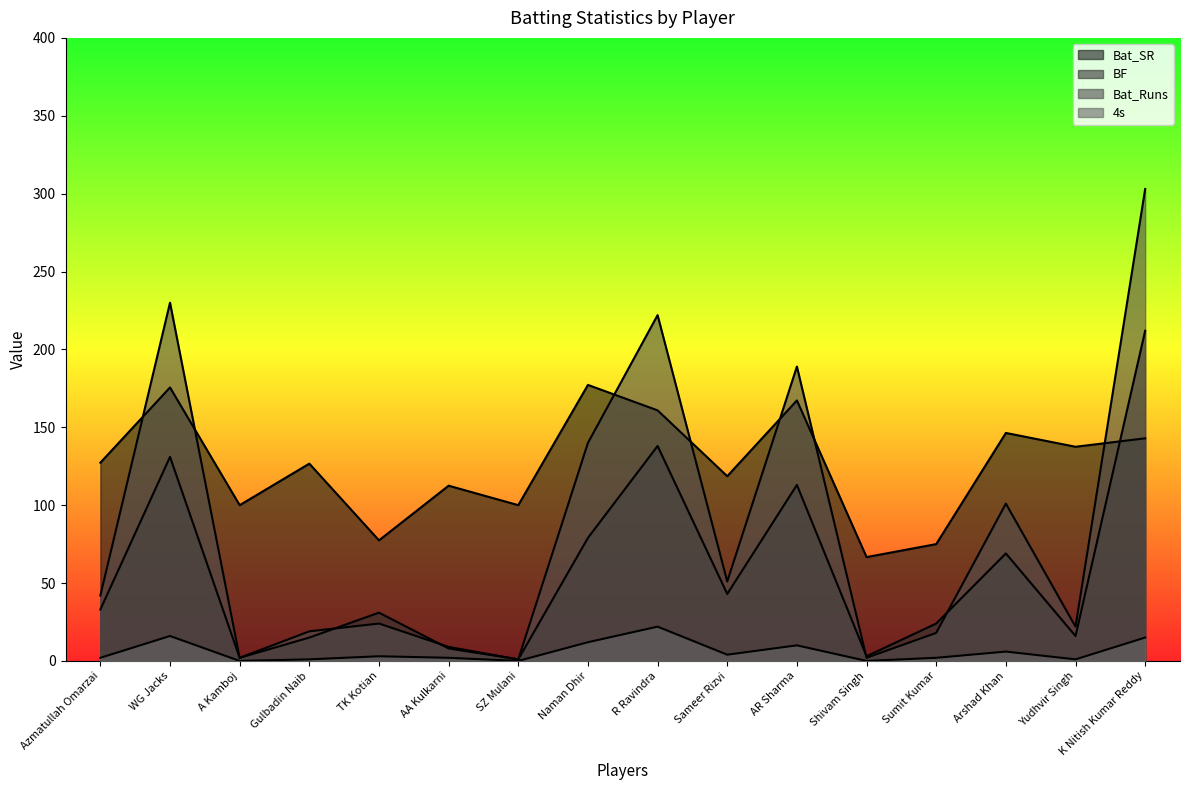

At which category does the chart reach its peak across all series?

K Nitish Kumar Reddy